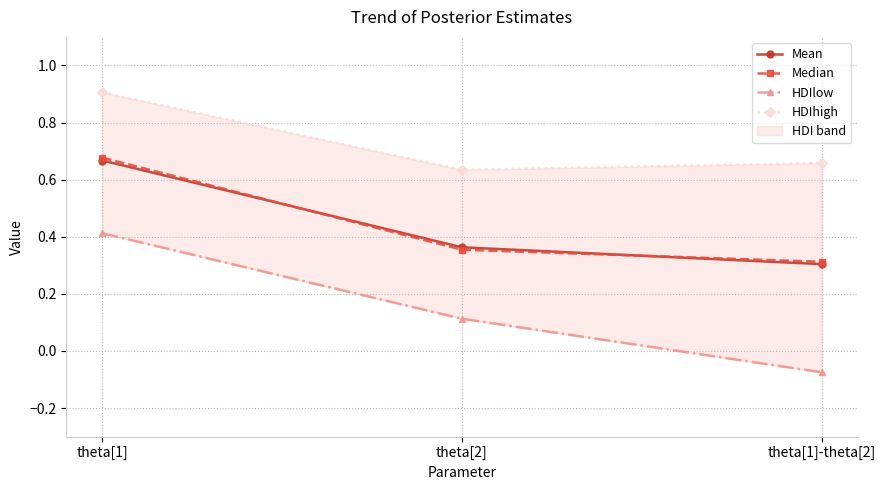

Where is Mean nearest to the value 0?

theta[1]-theta[2]